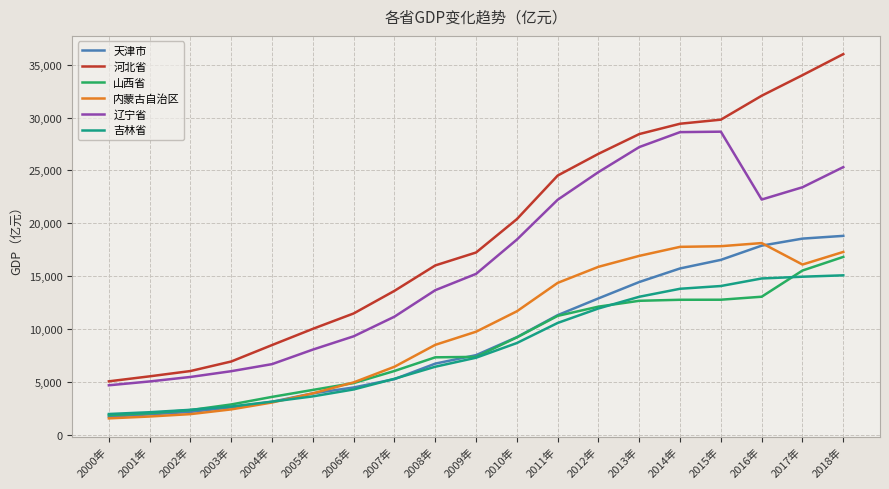

What is the sum of all 吉林省 values?

155973.7